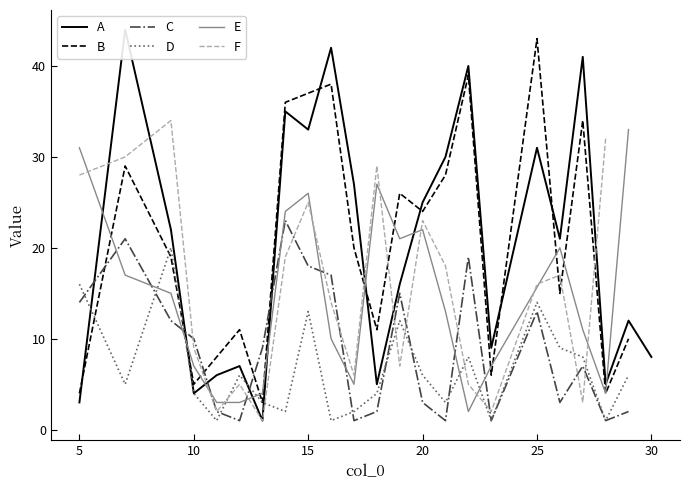

What is the highest value of the D series?

20